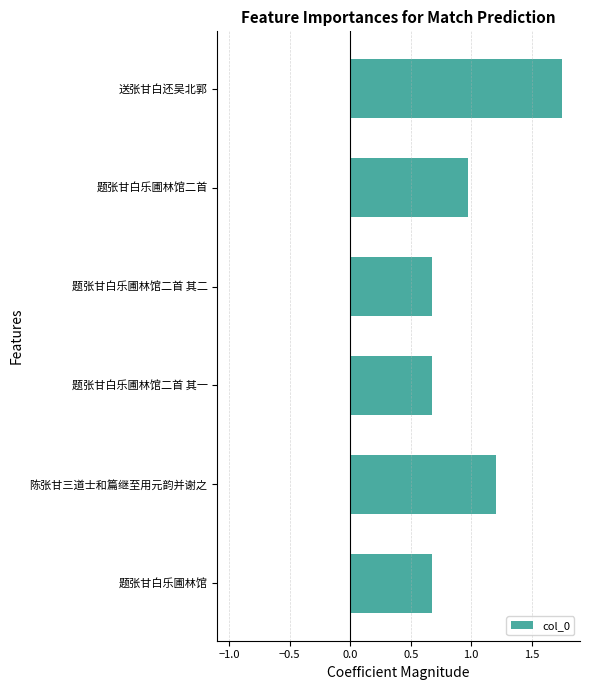

Are the bars horizontal?

Yes